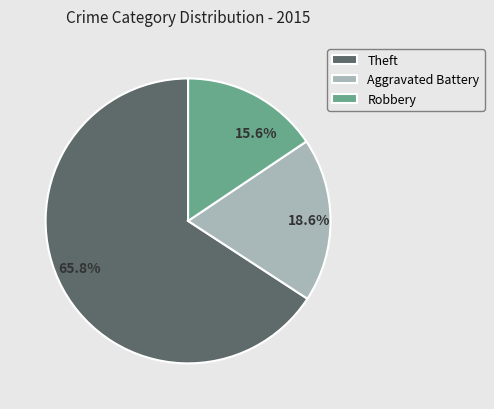

Does any single category account for the majority?

Yes